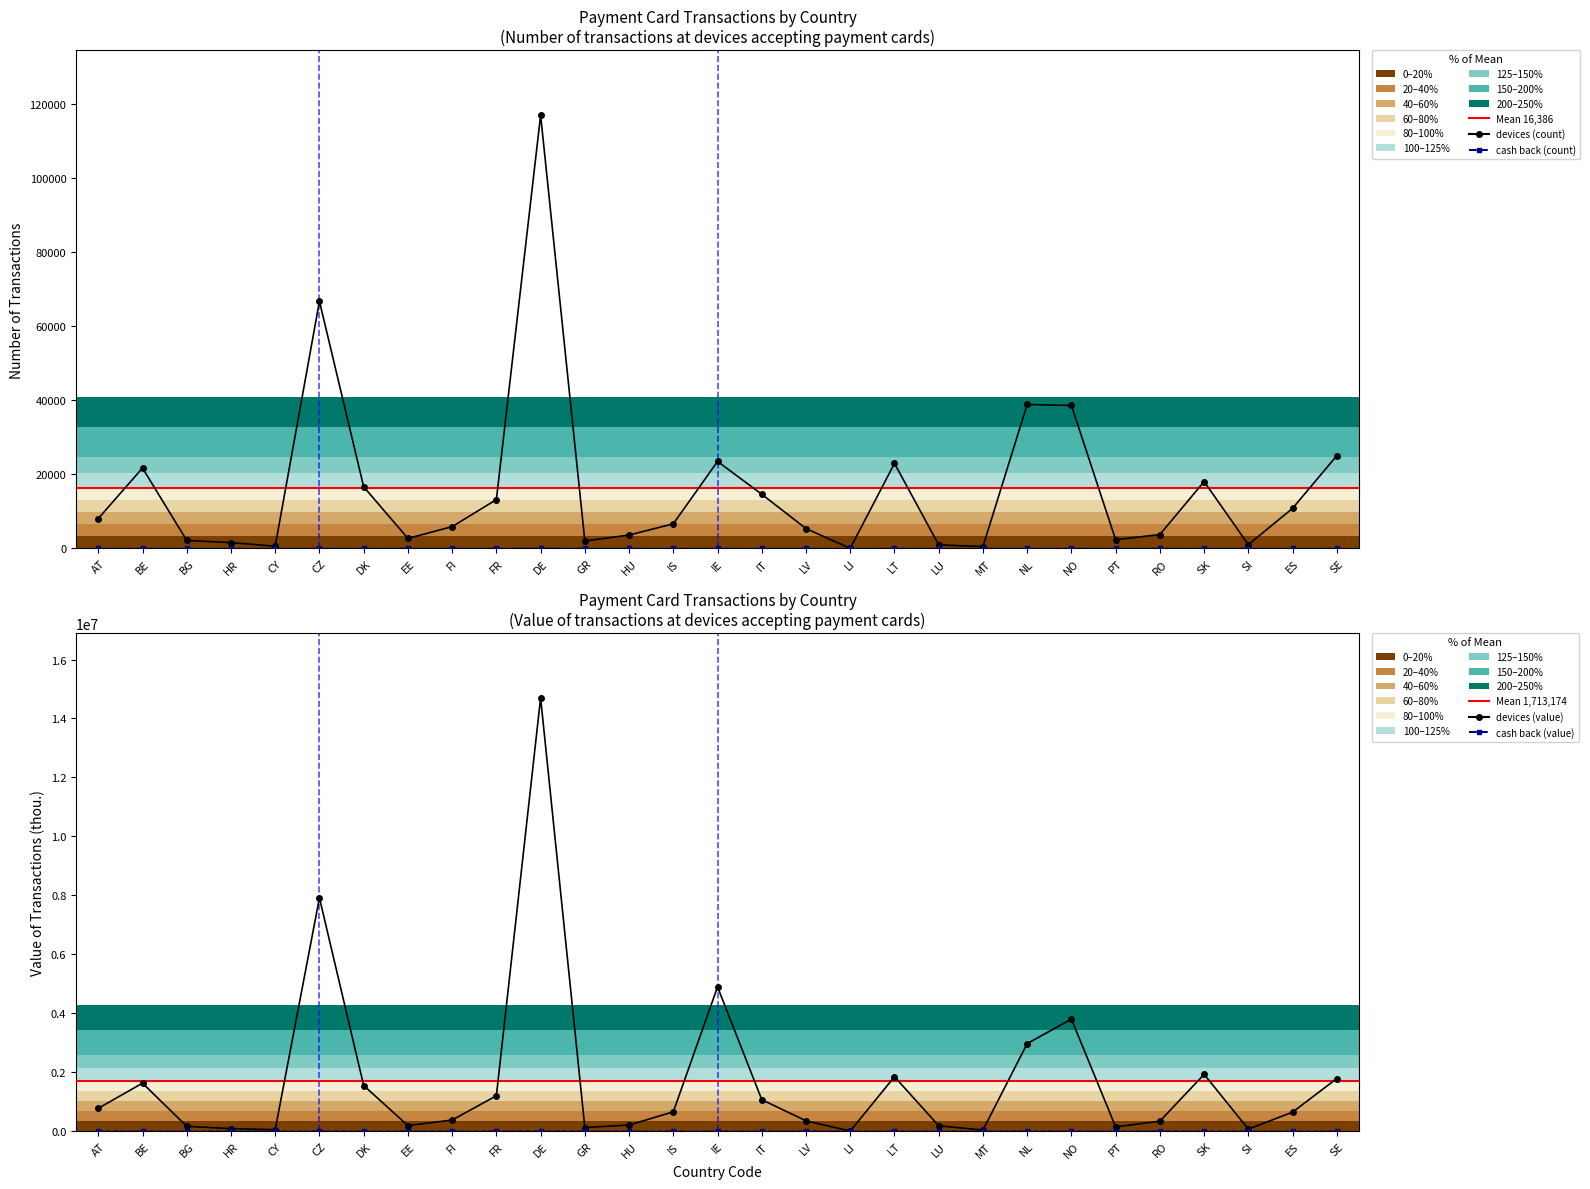

True or false: devices that accept payment cards (value) and cash back (value) cross at least once.

False